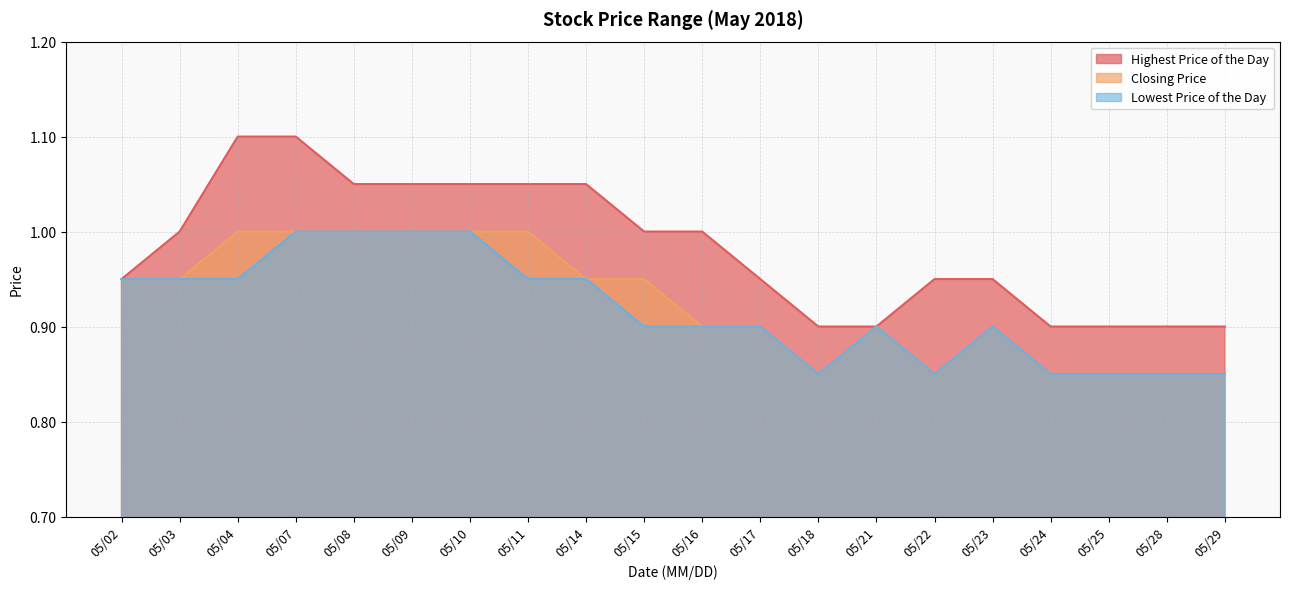

Is it true that Closing Price equals 1.0 at 05/11?

True